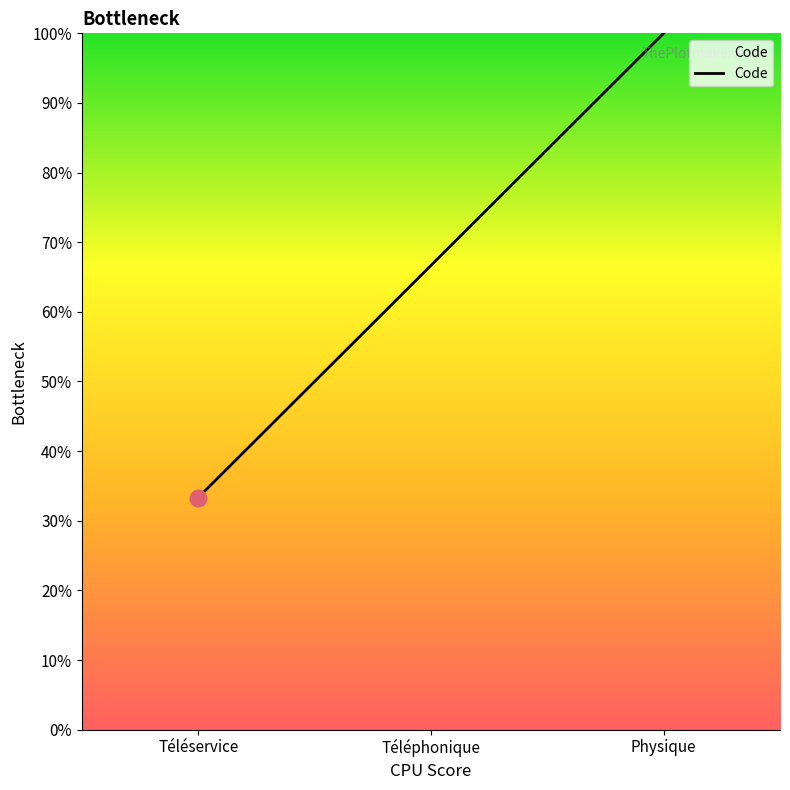

Does the chart have visible grid lines?

No